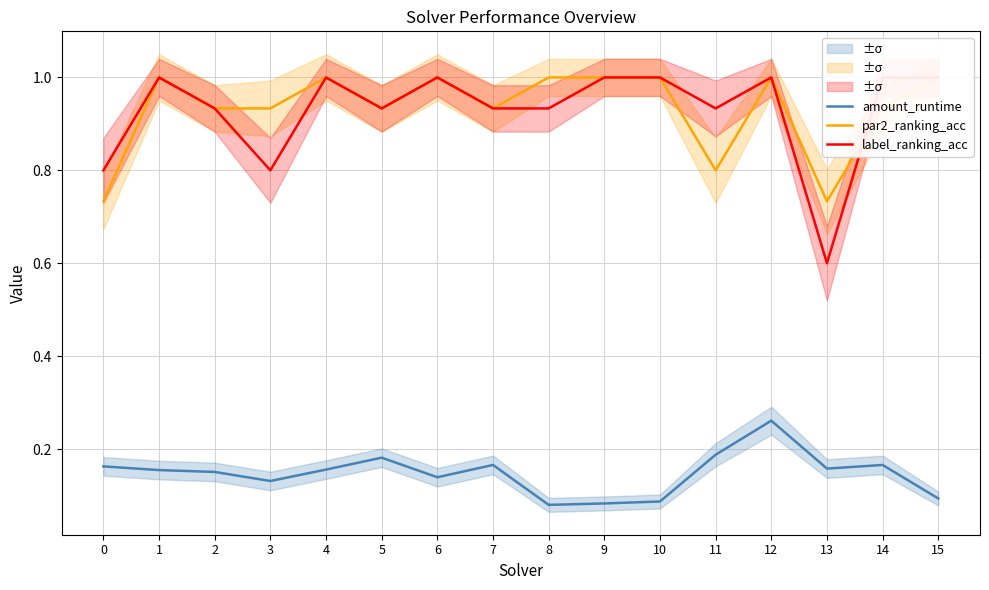

In par2_ranking_acc, how many points are higher than both neighbors (excluding endpoints)?

4